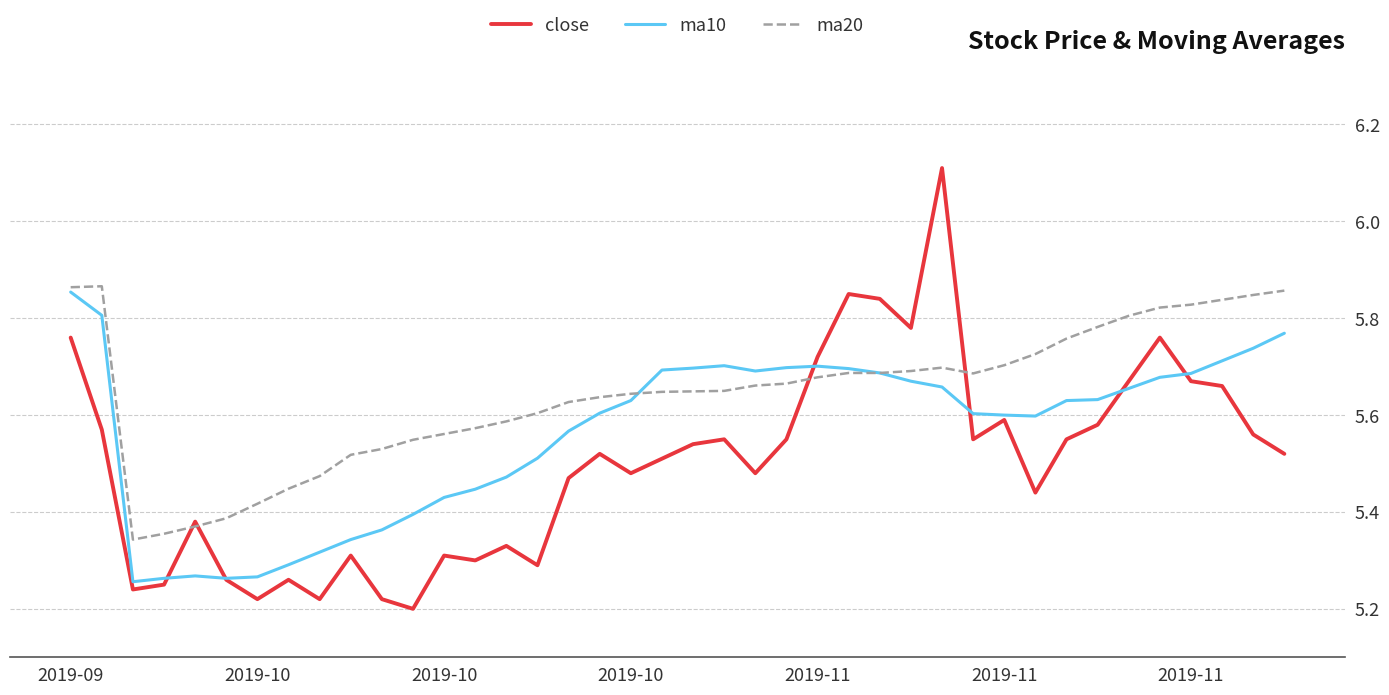

What is the maximum value shown in the chart?

6.1